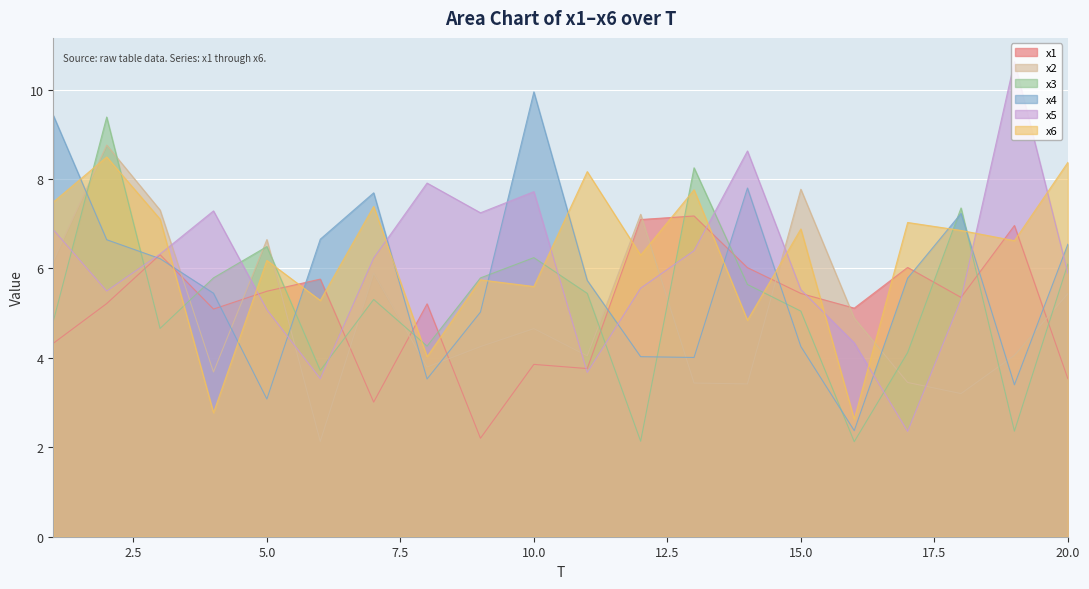

What is the approximate value of x3 at 14?

5.6